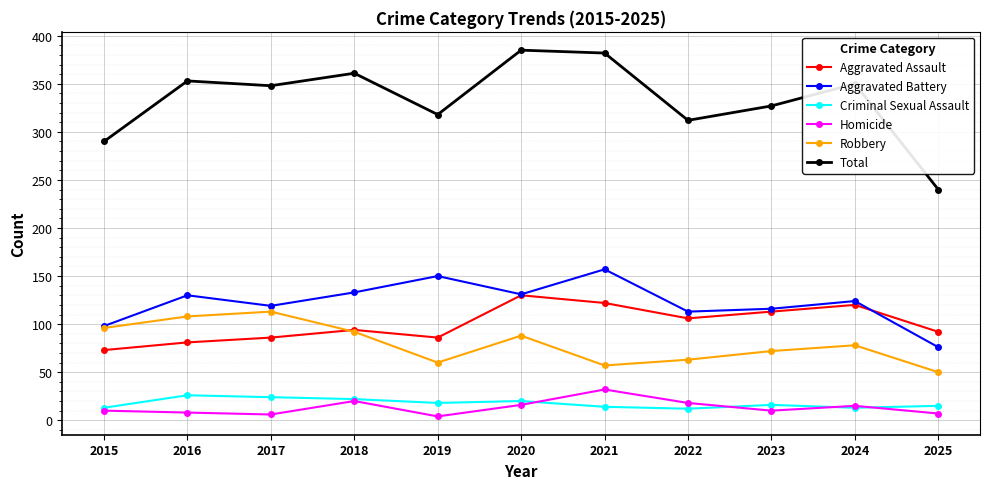

What is the difference between the highest and lowest values at 2024?

337